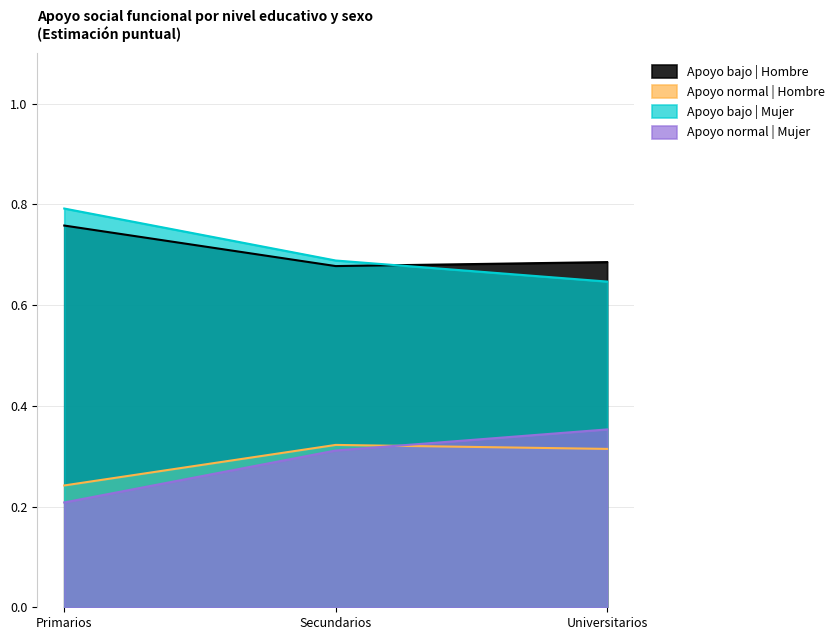

List the labels in order of Apoyo bajo | Mujer value, smallest first.

Universitarios, Secundarios, Primarios